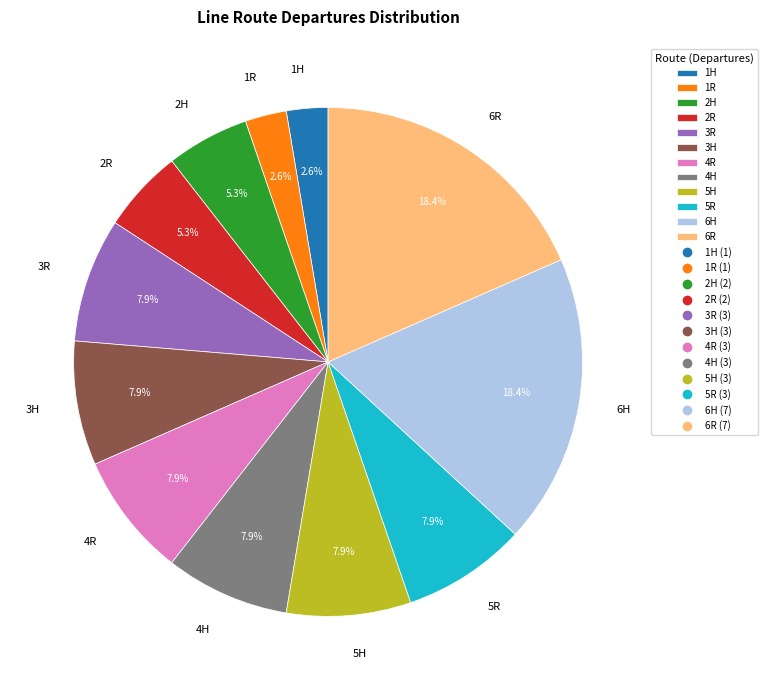

To the nearest percent, what is the combined percentage of 1H and 2H?

8%